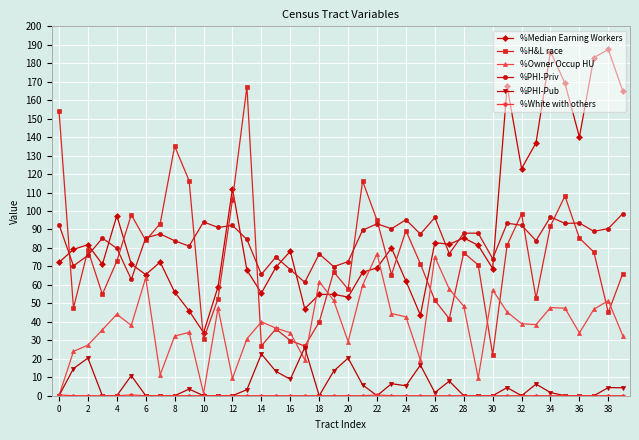

True or false: %PHI-Priv and %PHI-Pub cross at least once.

False